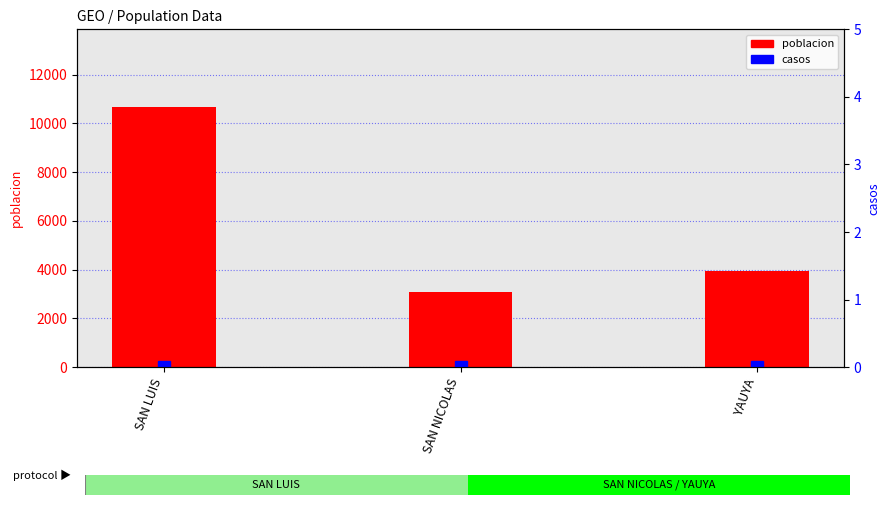

How many bars are there in total?

6